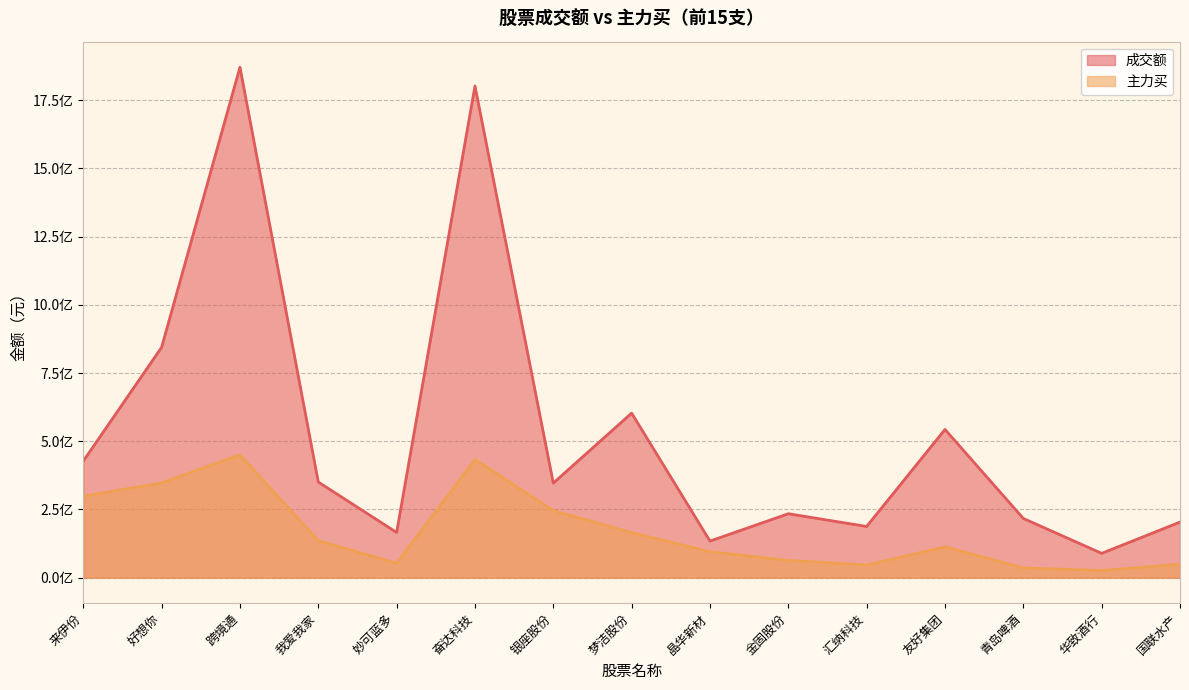

Rank the categories by 主力买 value from highest to lowest.

跨境通, 奋达科技, 好想你, 来伊份, 银座股份, 梦洁股份, 我爱我家, 友好集团, 晶华新材, 金固股份, 妙可蓝多, 国联水产, 汇纳科技, 青岛啤酒, 华致酒行